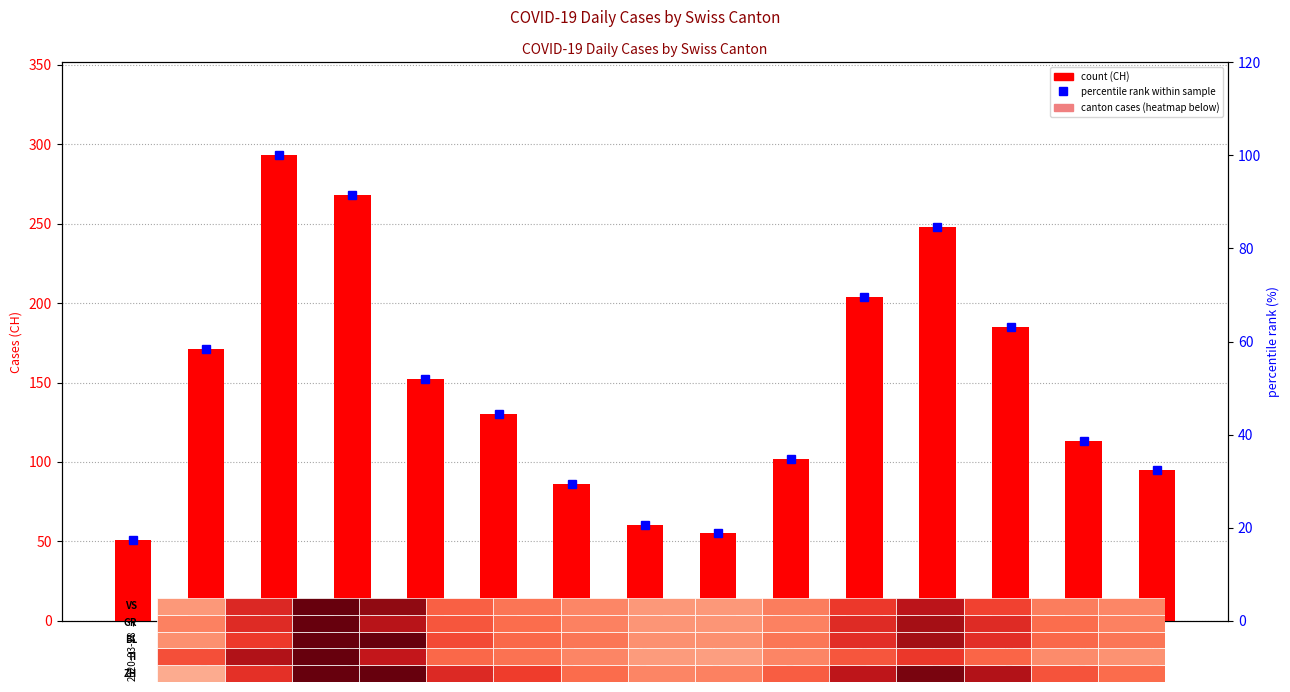

What position from the left is 2020-06-10?

13